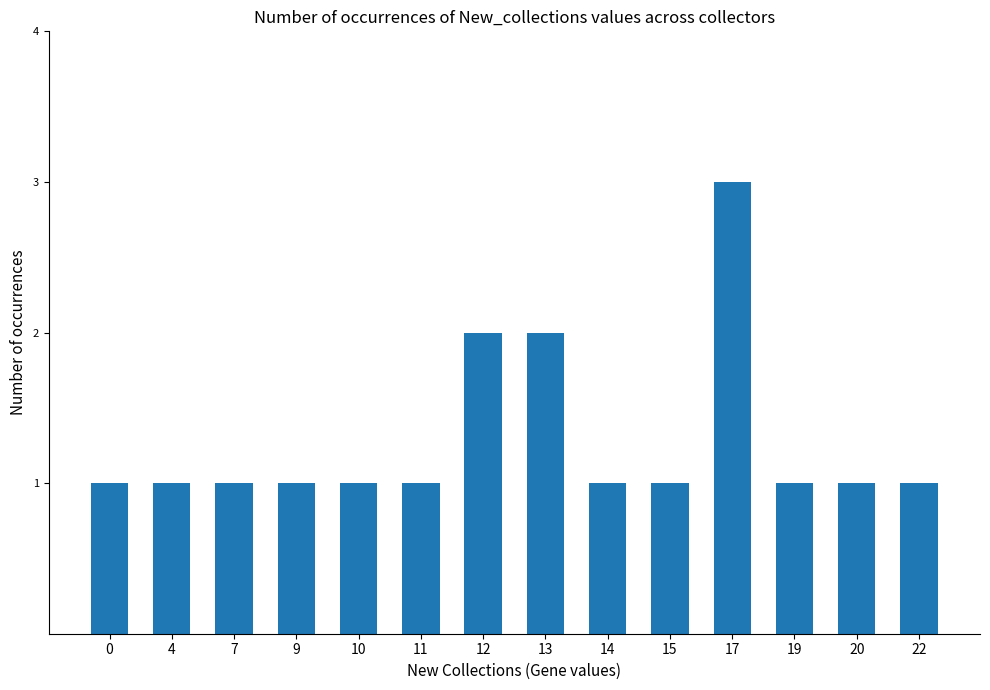

The value at 20 is 1. True or false?

True